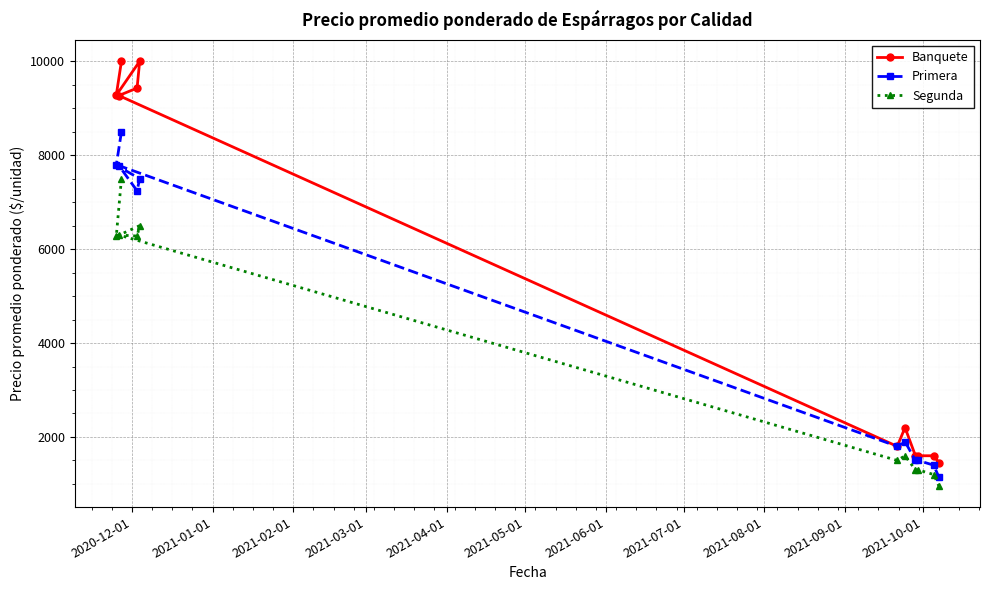

True or false: Segunda has more than 2 interior local peaks.

True